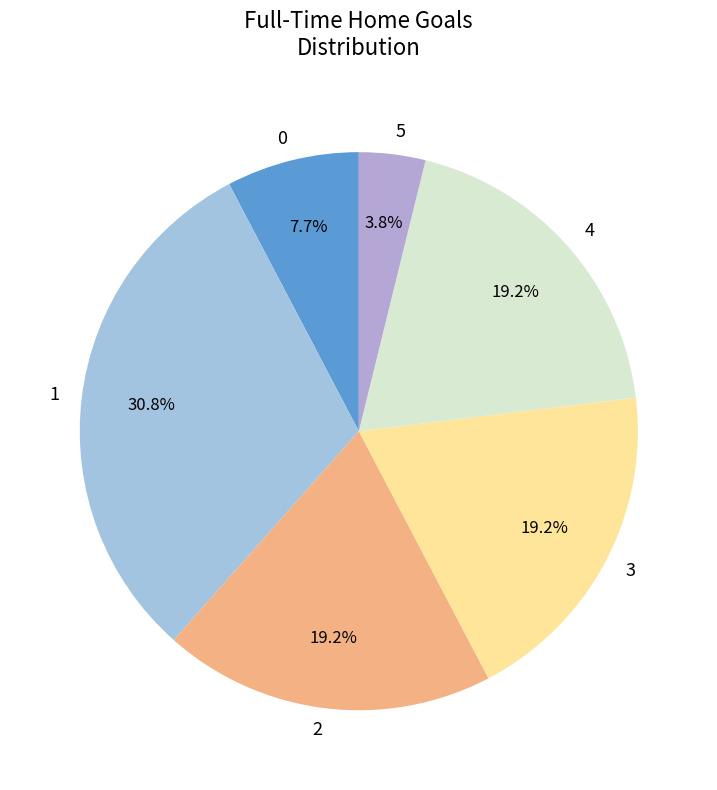

Is the sum of 2 and 5 greater than half?

No